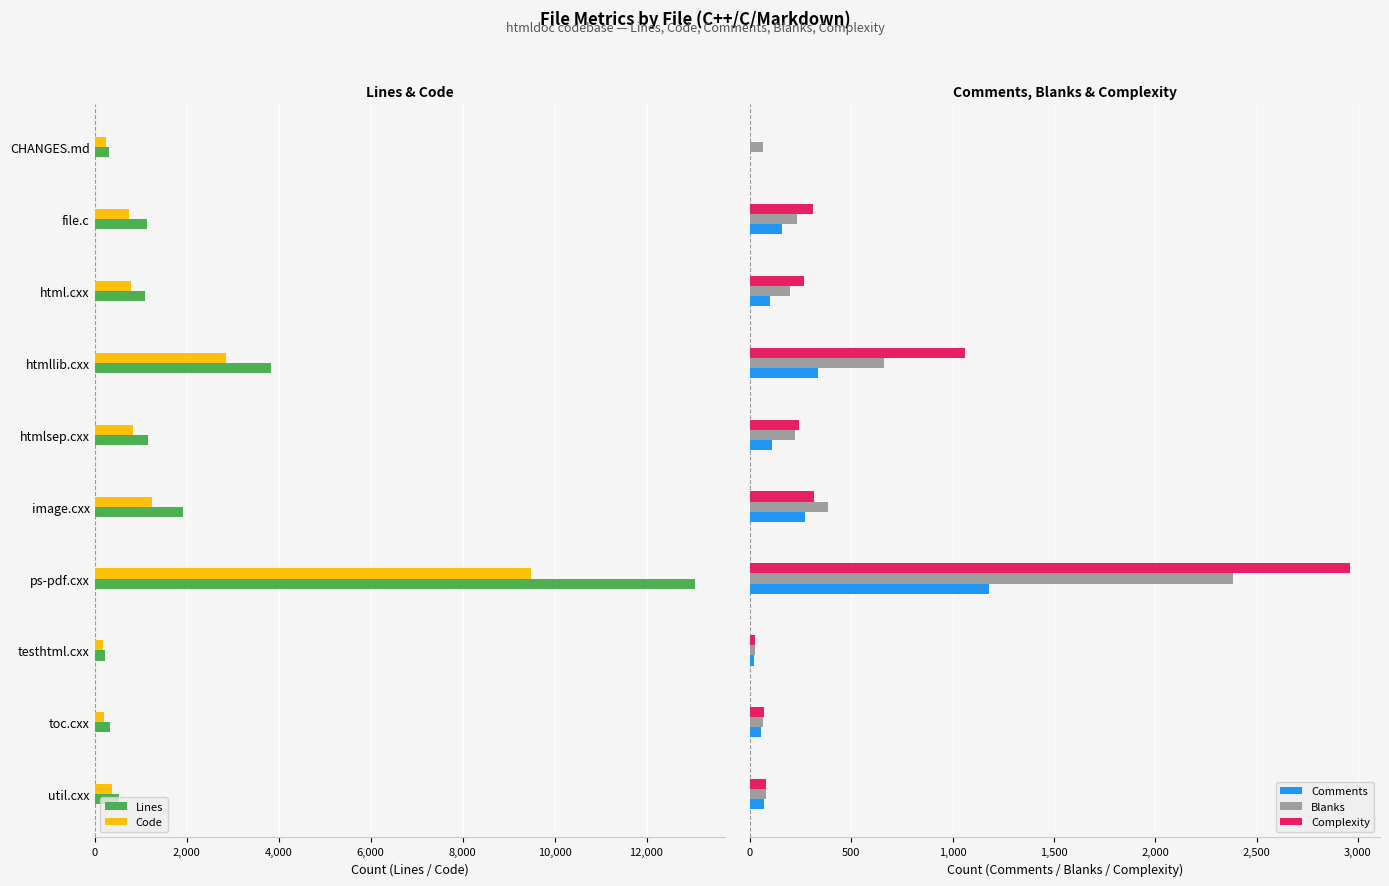

How many values in Comments are above zero?

9